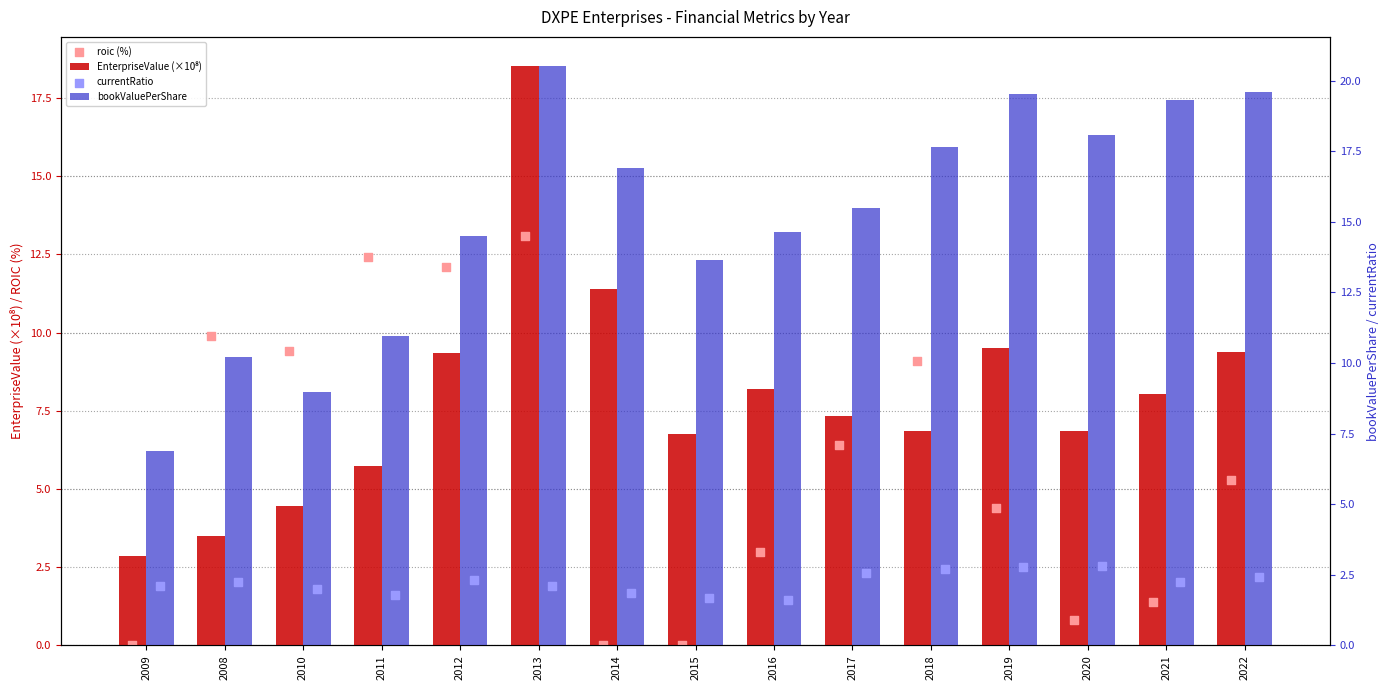

Which series has the largest total across all categories?

bookValuePerShare